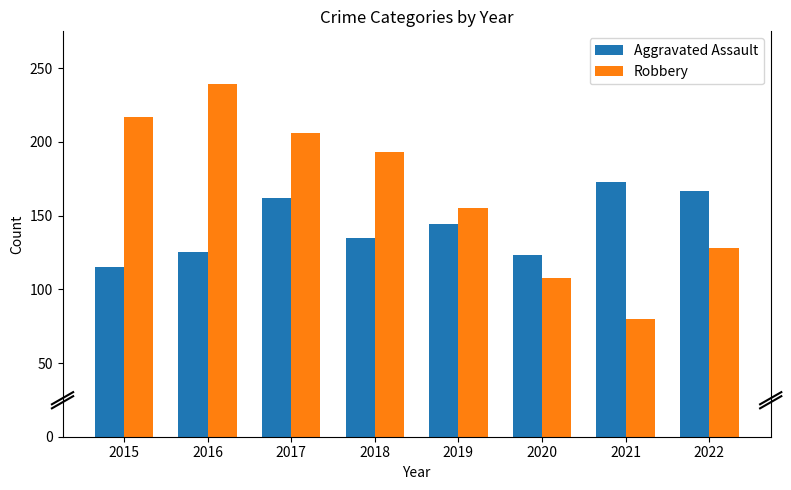

How many data points does each series have?

8